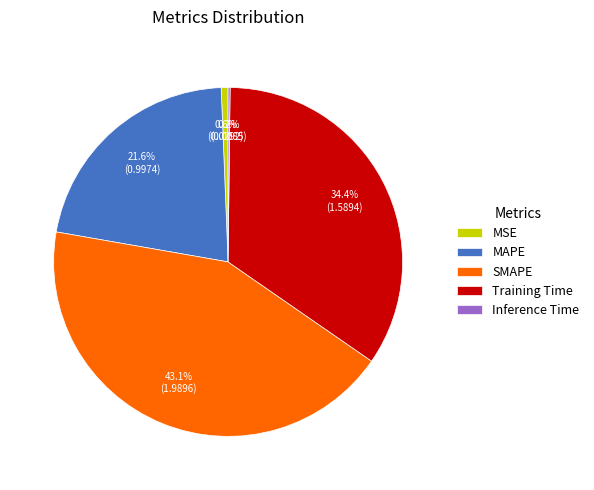

Which slice is the largest?

SMAPE